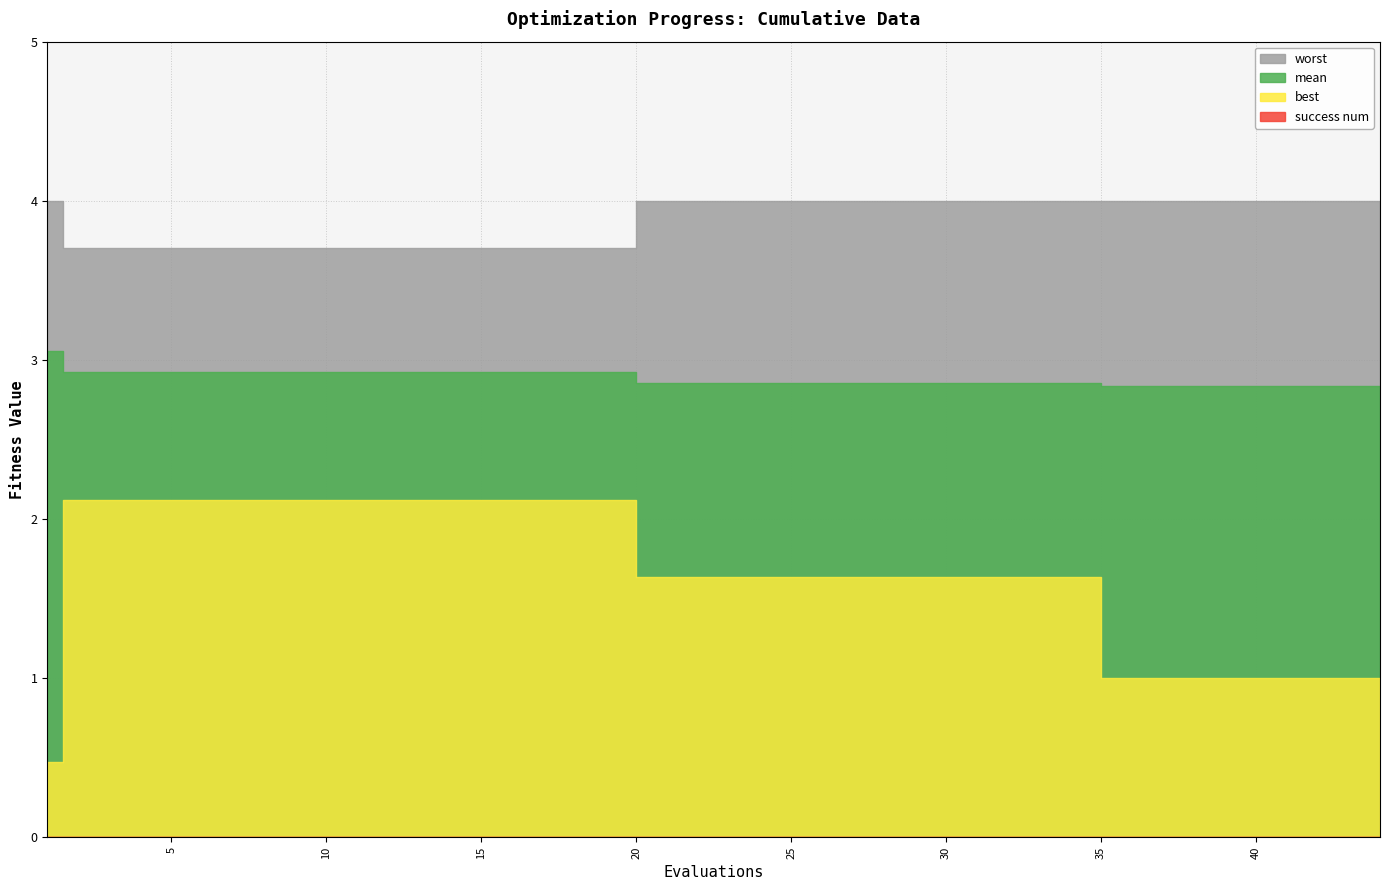

At which category is the sum across all series the highest?

2